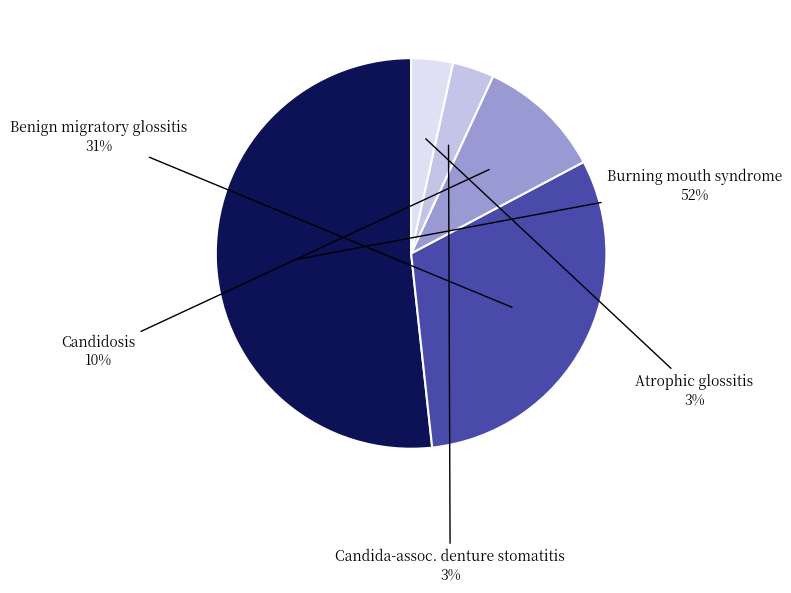

What is the largest slice in the pie chart?

Burning mouth syndrome